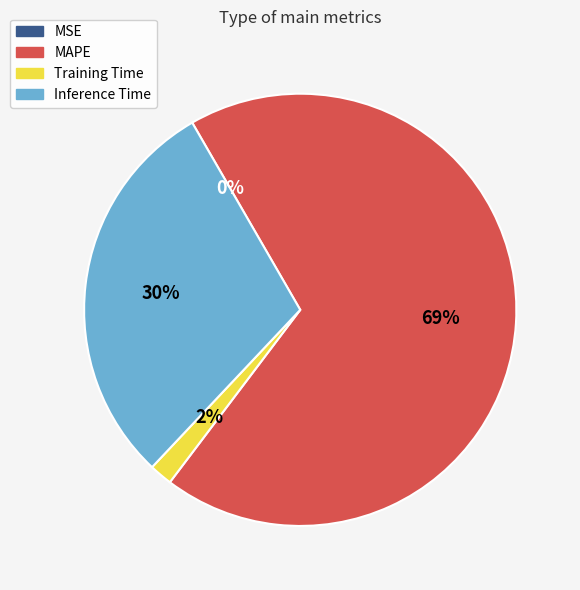

Which slice is the largest?

MAPE